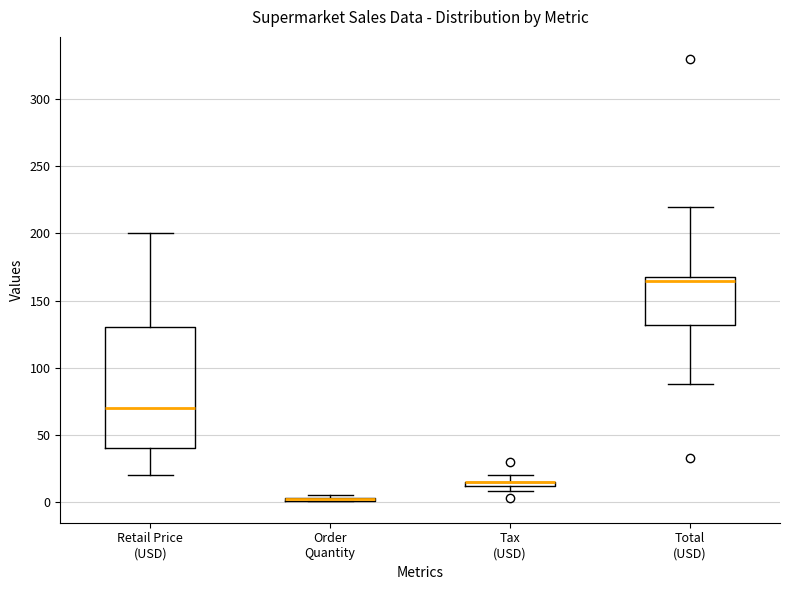

Comparing the boxes themselves (not the whiskers), which one is the tallest?

Retail Price (USD)